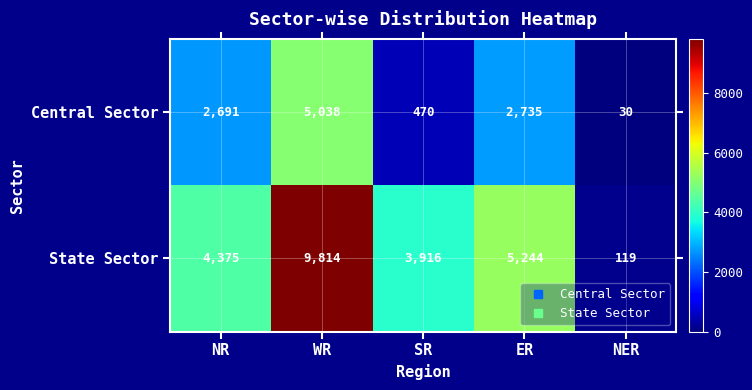

What is the difference between the maximum and minimum values in the Central Sector series?

5008